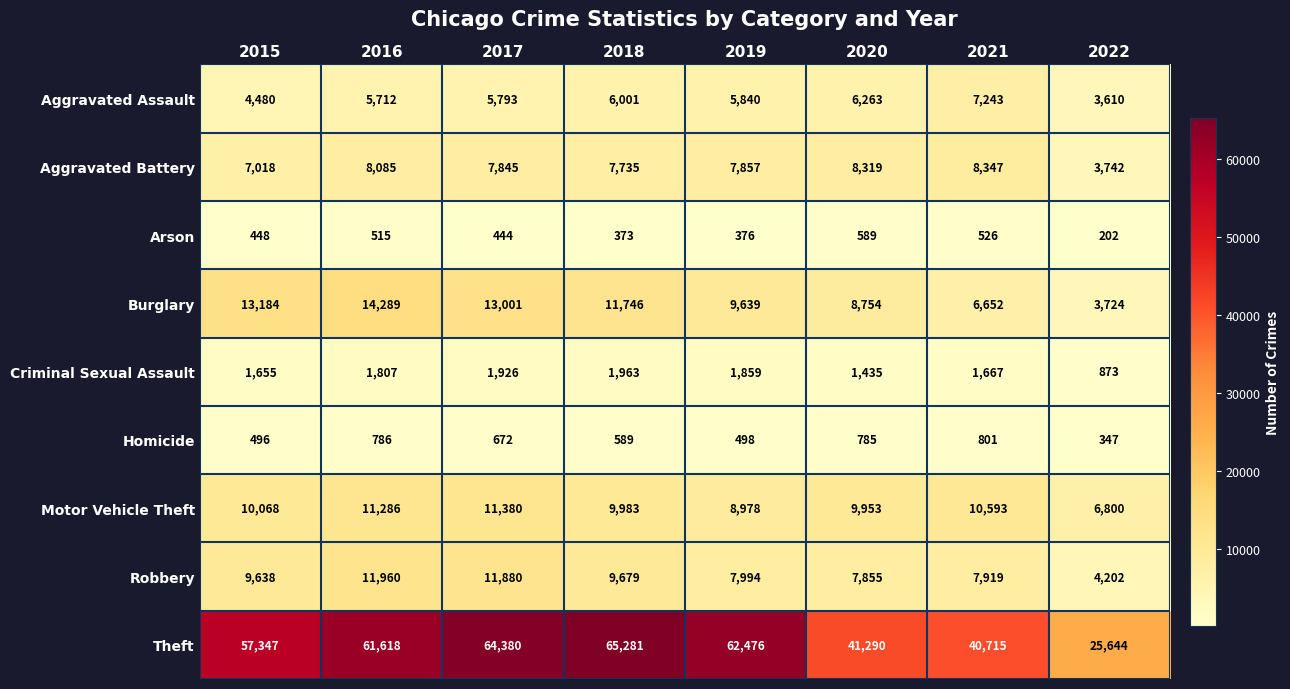

What is the difference between the Aggravated Battery values at 2016 and 2018?

350